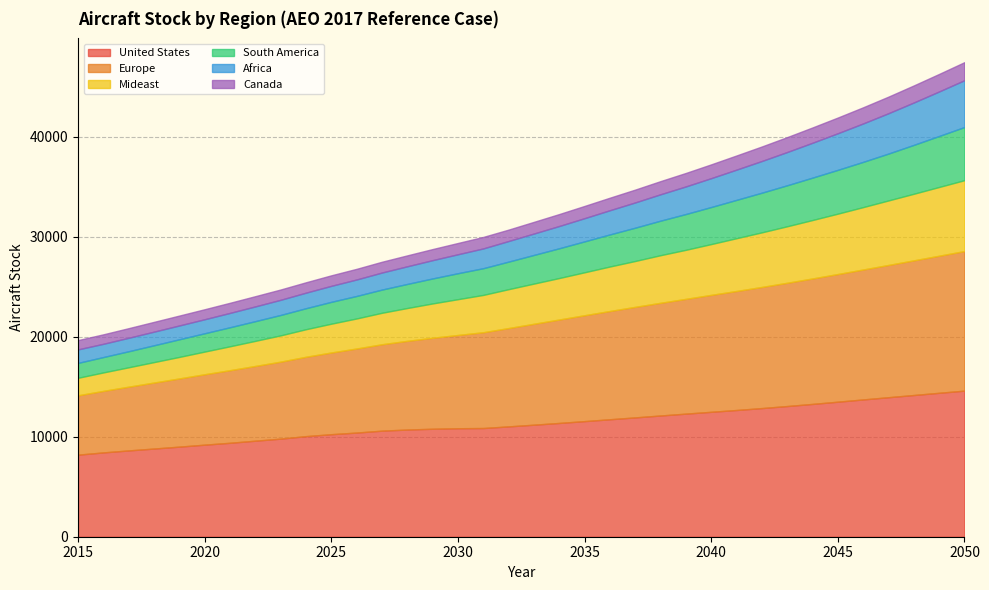

Does the chart have visible grid lines?

Yes